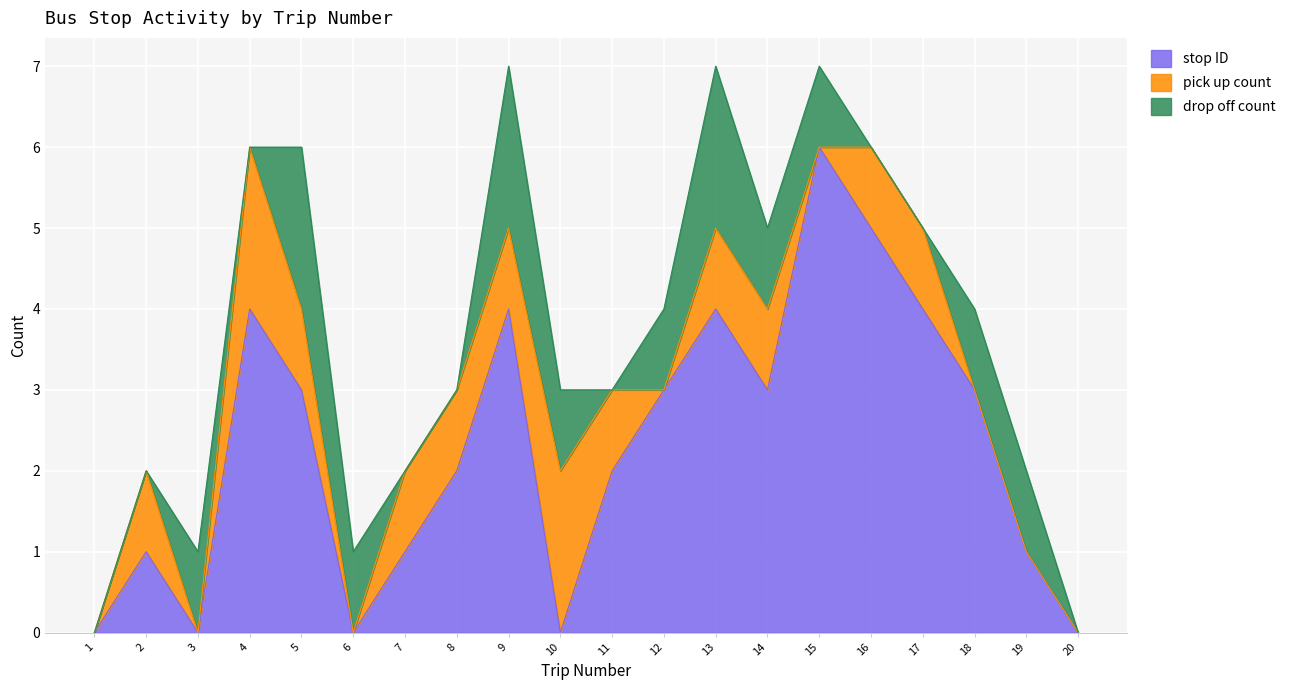

At which label is pick up count closest to 1?

2